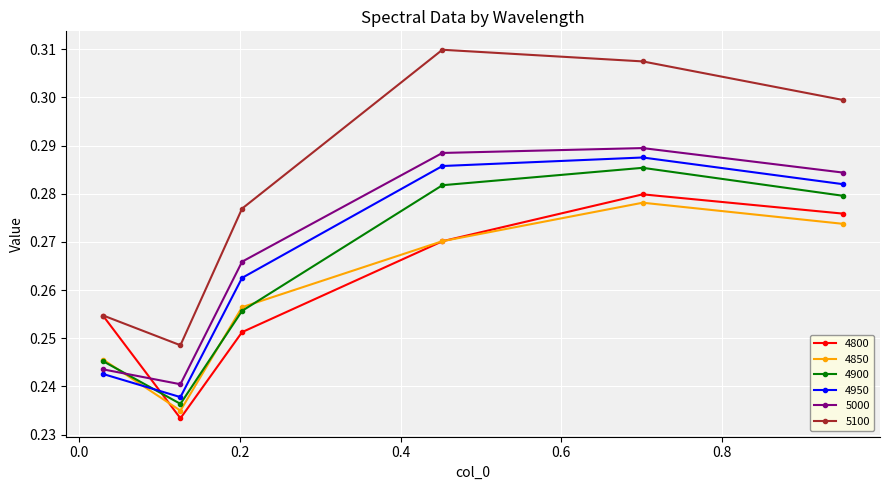

True or false: 4850 and 5000 intersect in this chart.

True